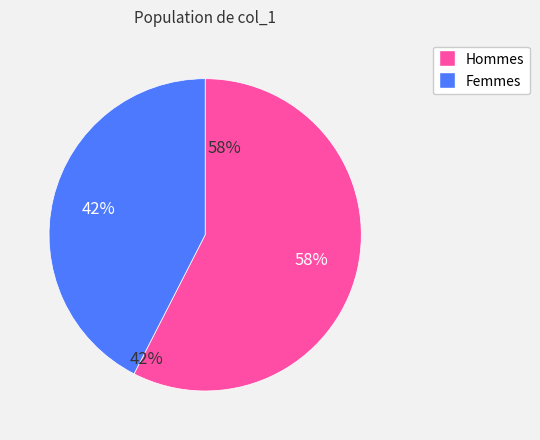

Does any single category account for the majority?

Yes